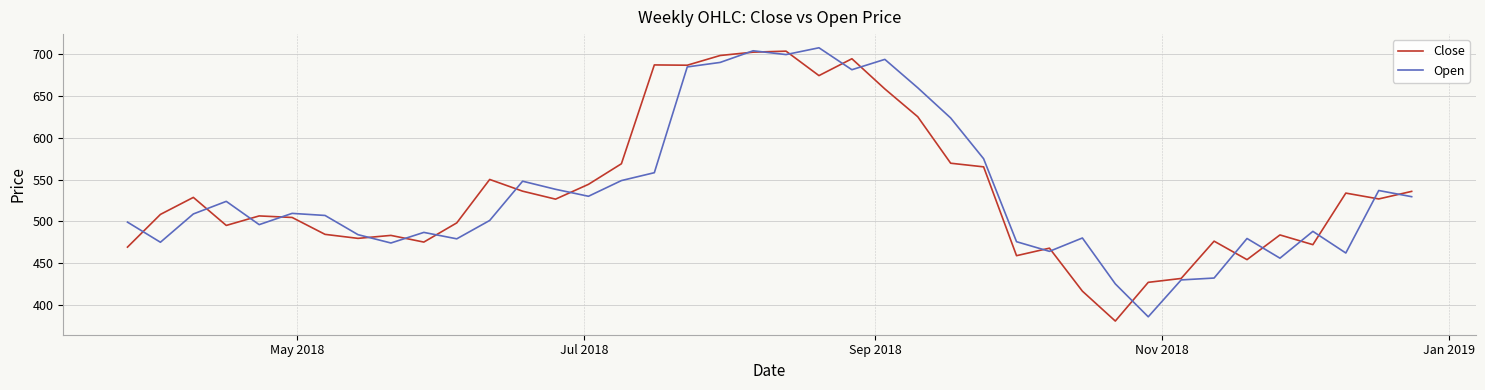

Rank the series by their maximum value, from highest to lowest.

Open, Close